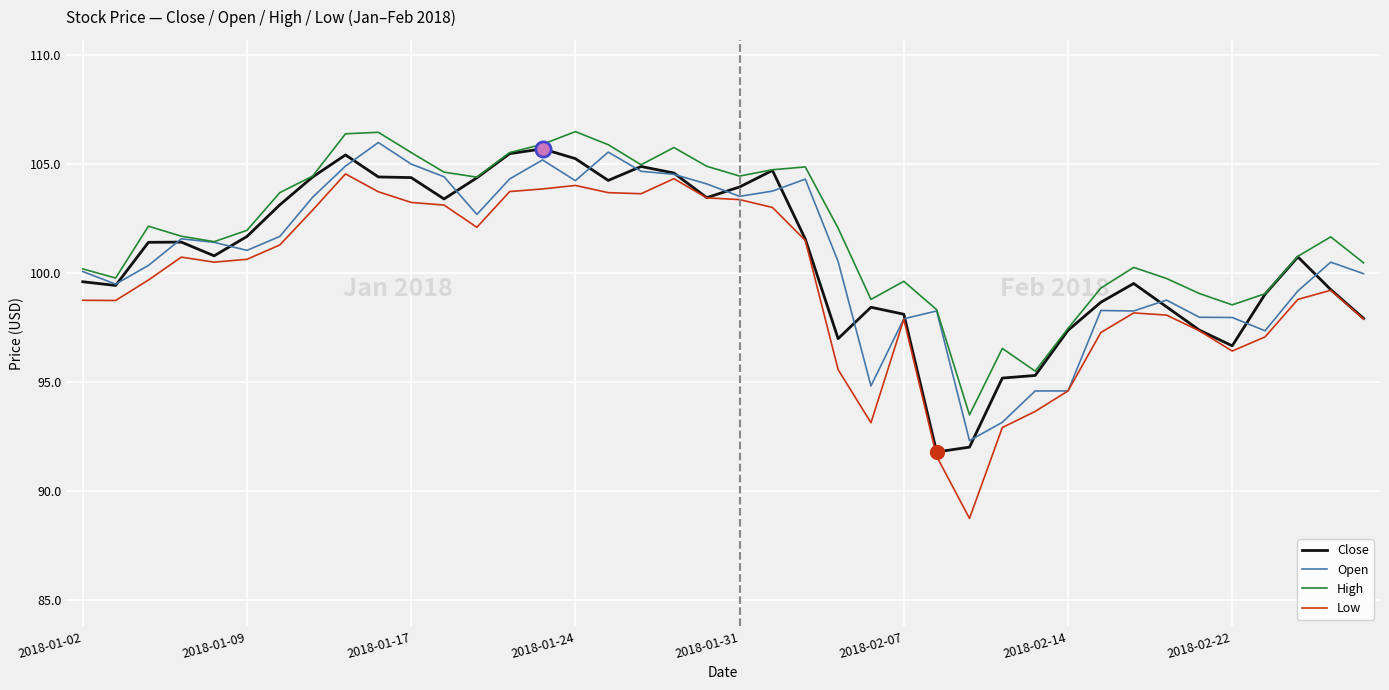

Which series has the widest spread of values?

Low